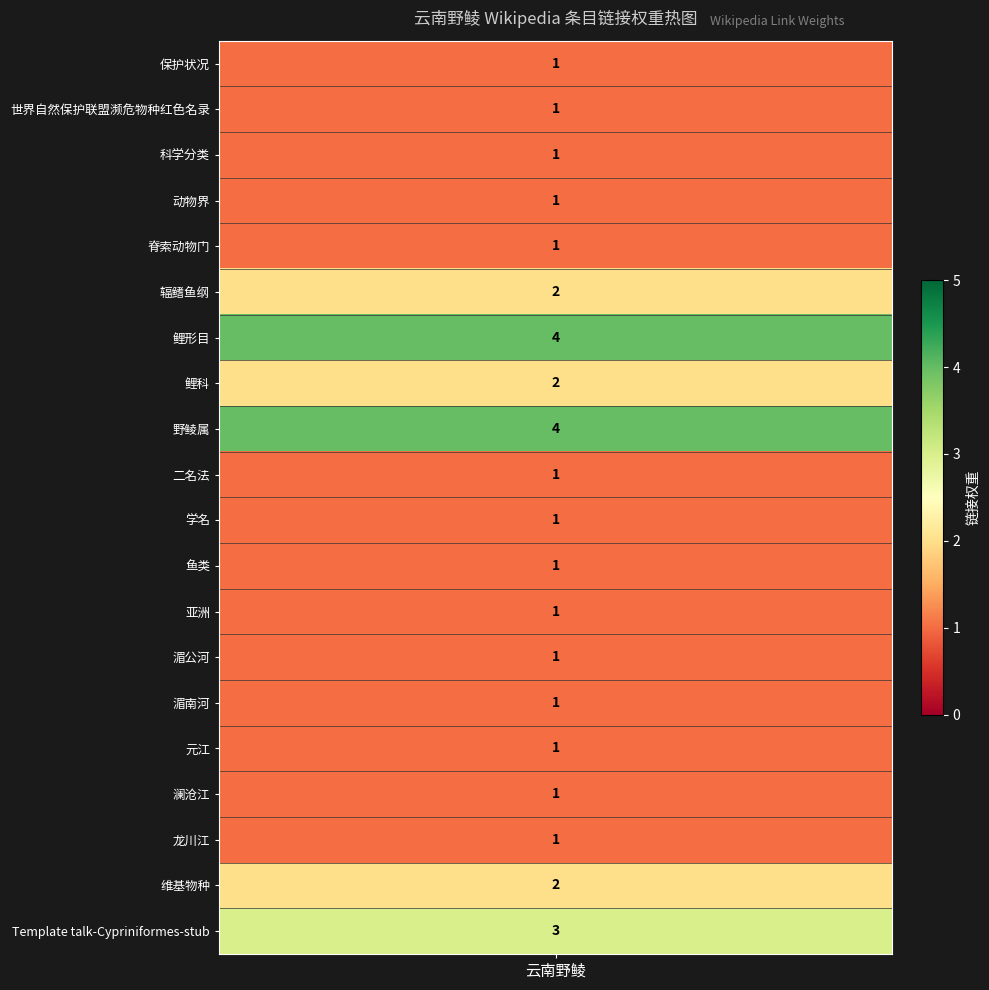

True or false: the data shows 2 at 脊索动物门.

False